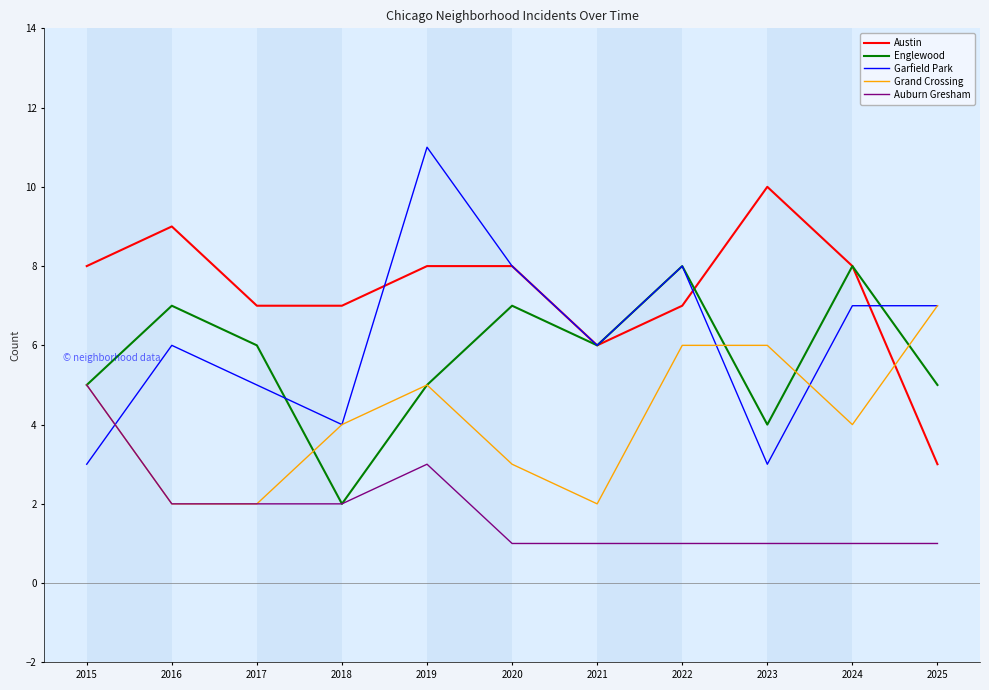

What value does the Grand Crossing series have at 2020?

3